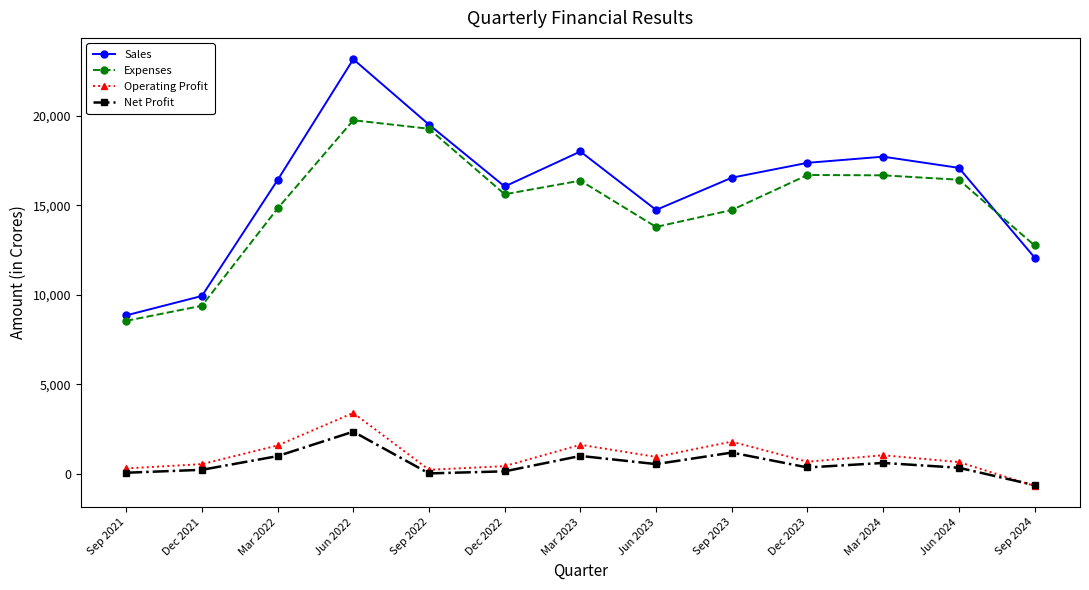

Is it true that Sales equals 29920 at Mar 2024?

False